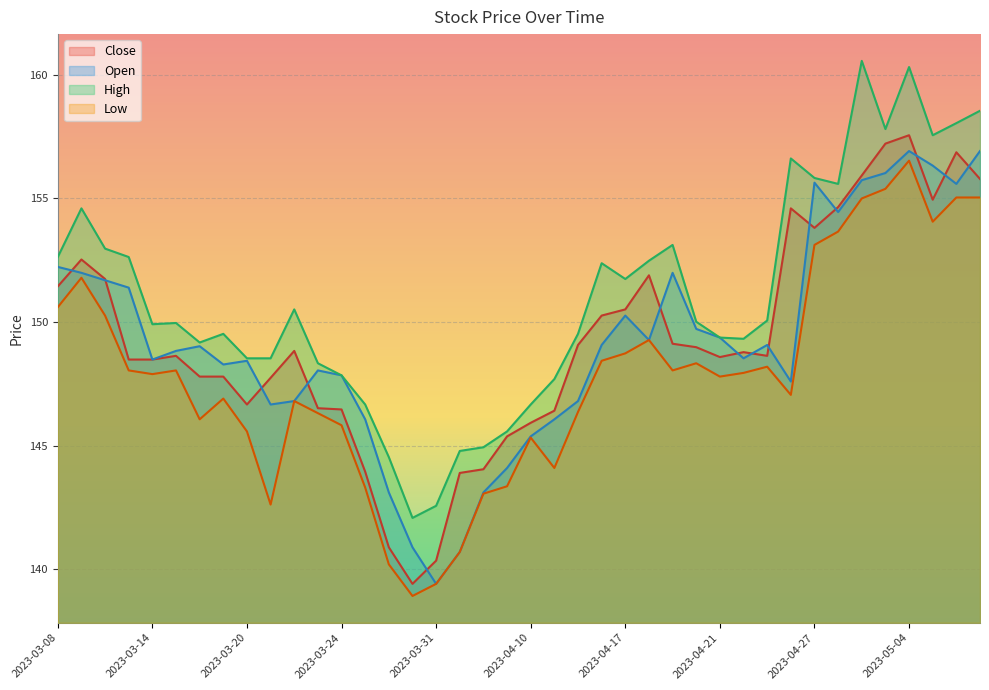

At how many categories does at least one series exceed 160?

2